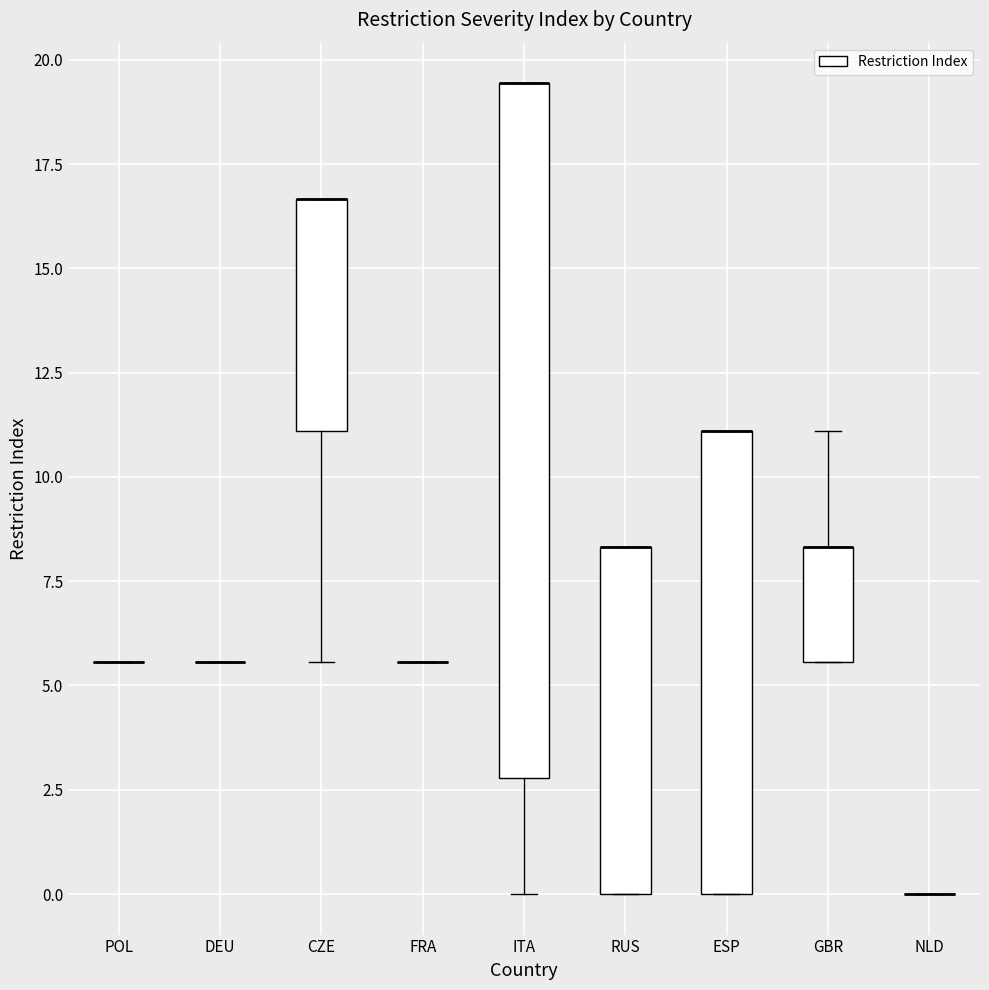

Comparing the boxes themselves (not the whiskers), which one is the tallest?

ITA